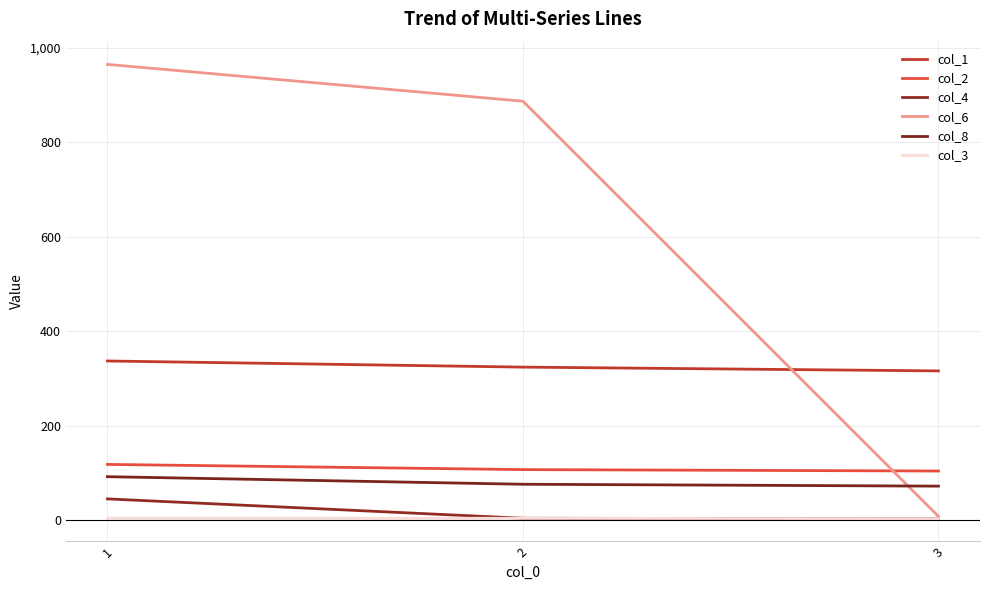

What is the difference between the col_8 values at 2 and 3?

4